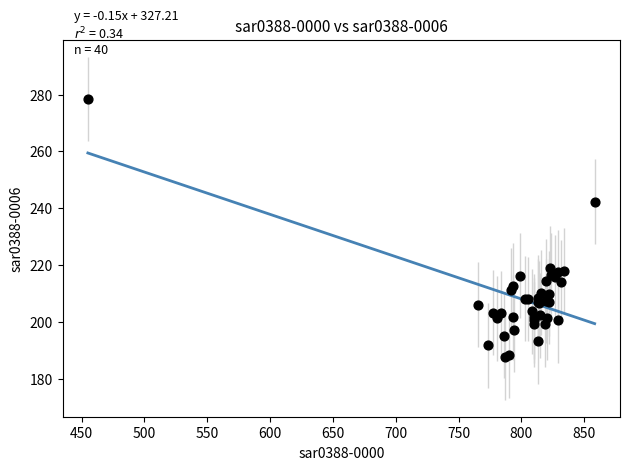

What Y value in the scatter plot is closest to 232?

242.3